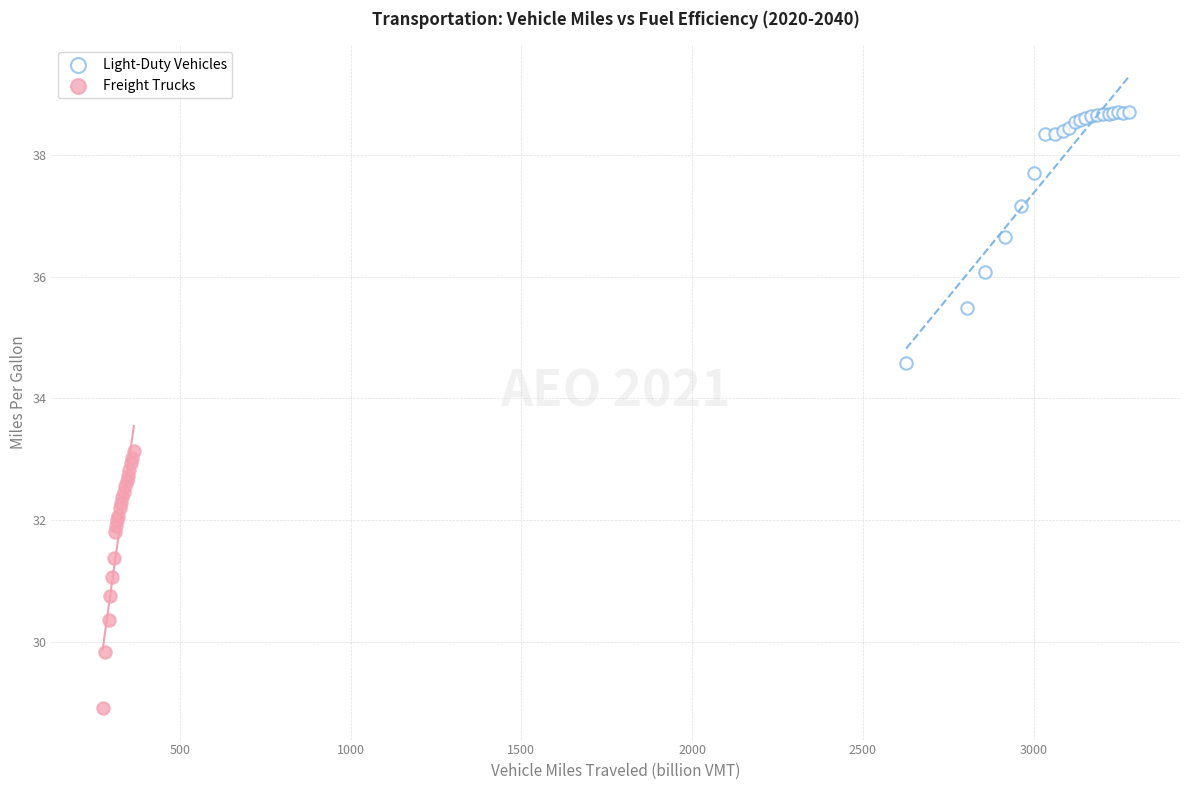

Which series reaches the maximum Y coordinate?

Light-Duty Vehicles